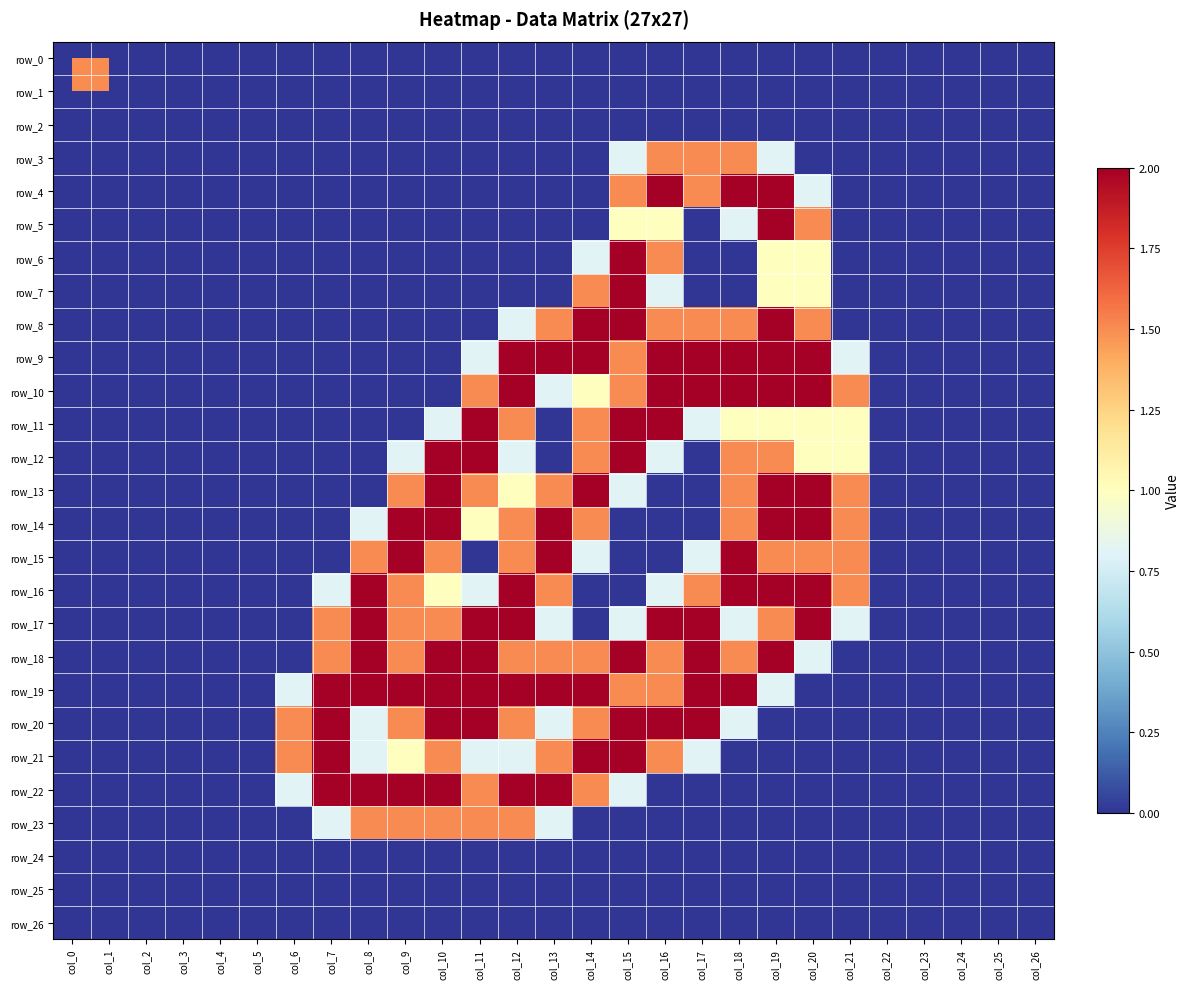

How many data points in row_18 are above 0?

14